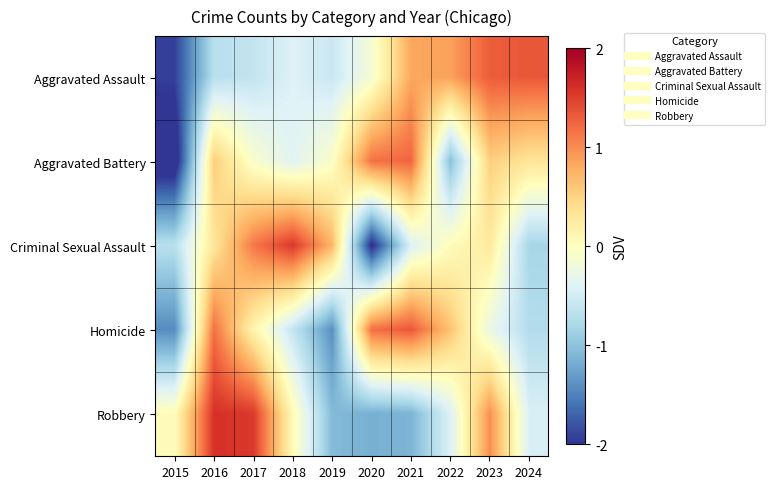

Which label corresponds to the largest value in the chart?

2016